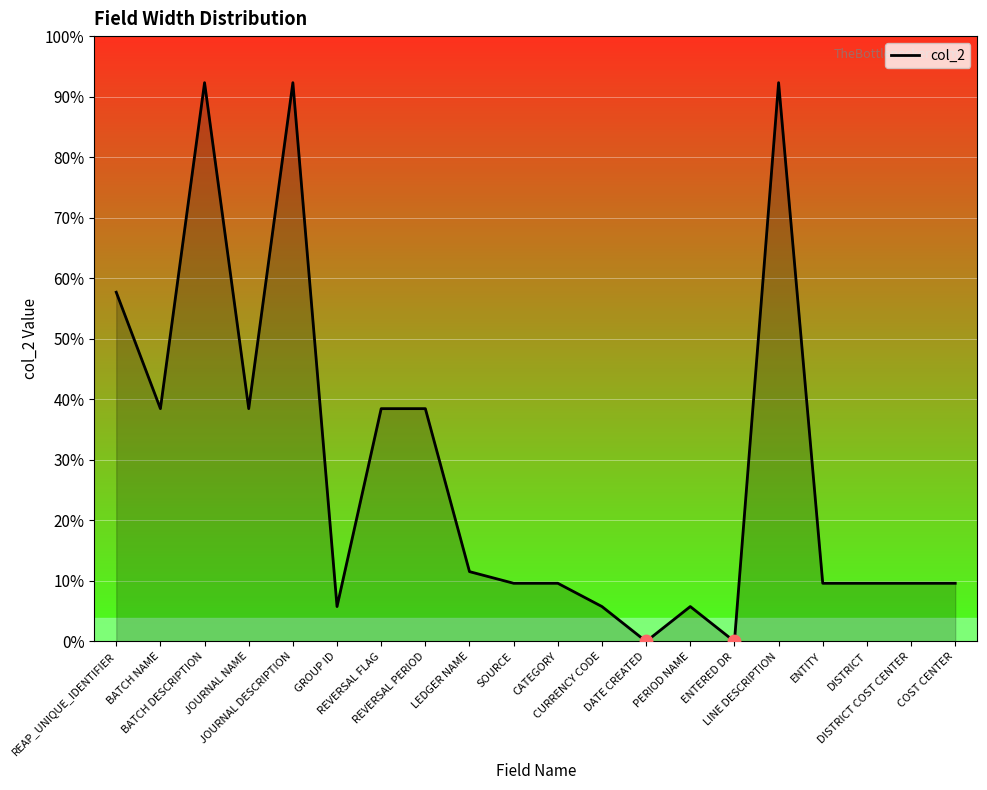

What is the change in value from PERIOD NAME to DISTRICT COST CENTER?

+10